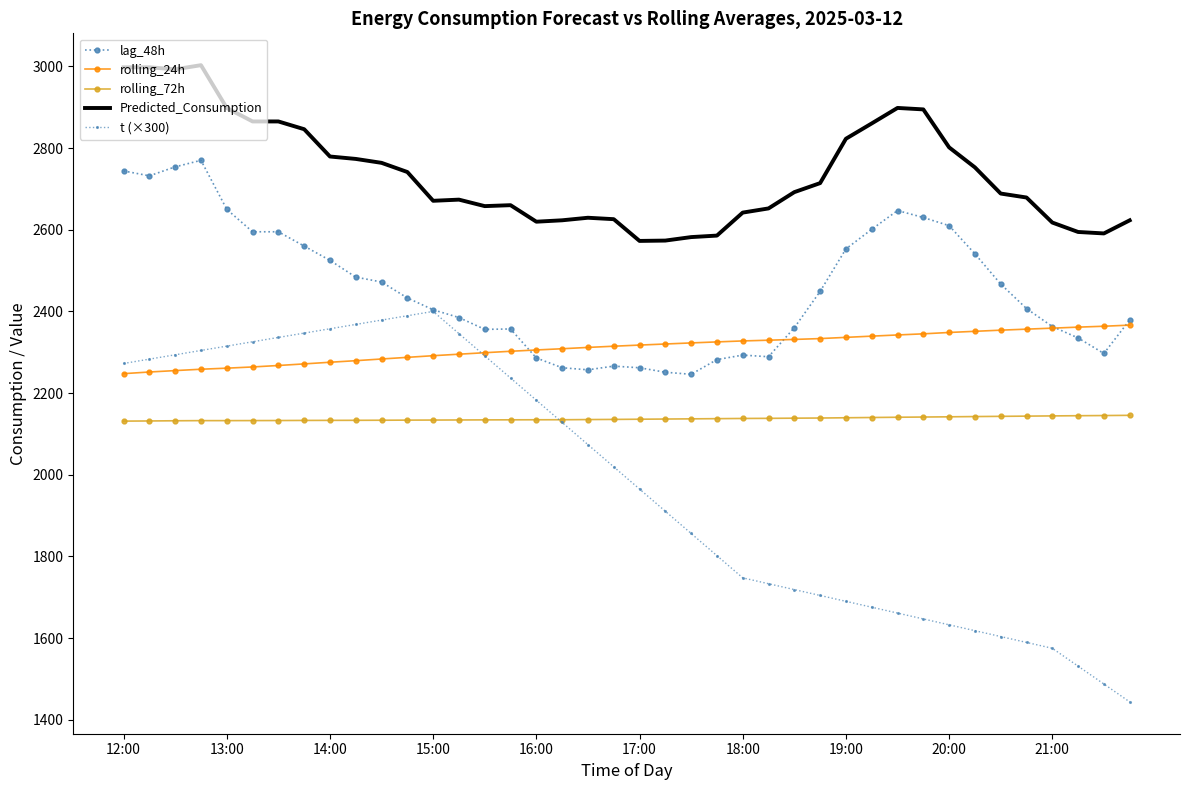

How many values in the lag_48h series are below 2433?

20